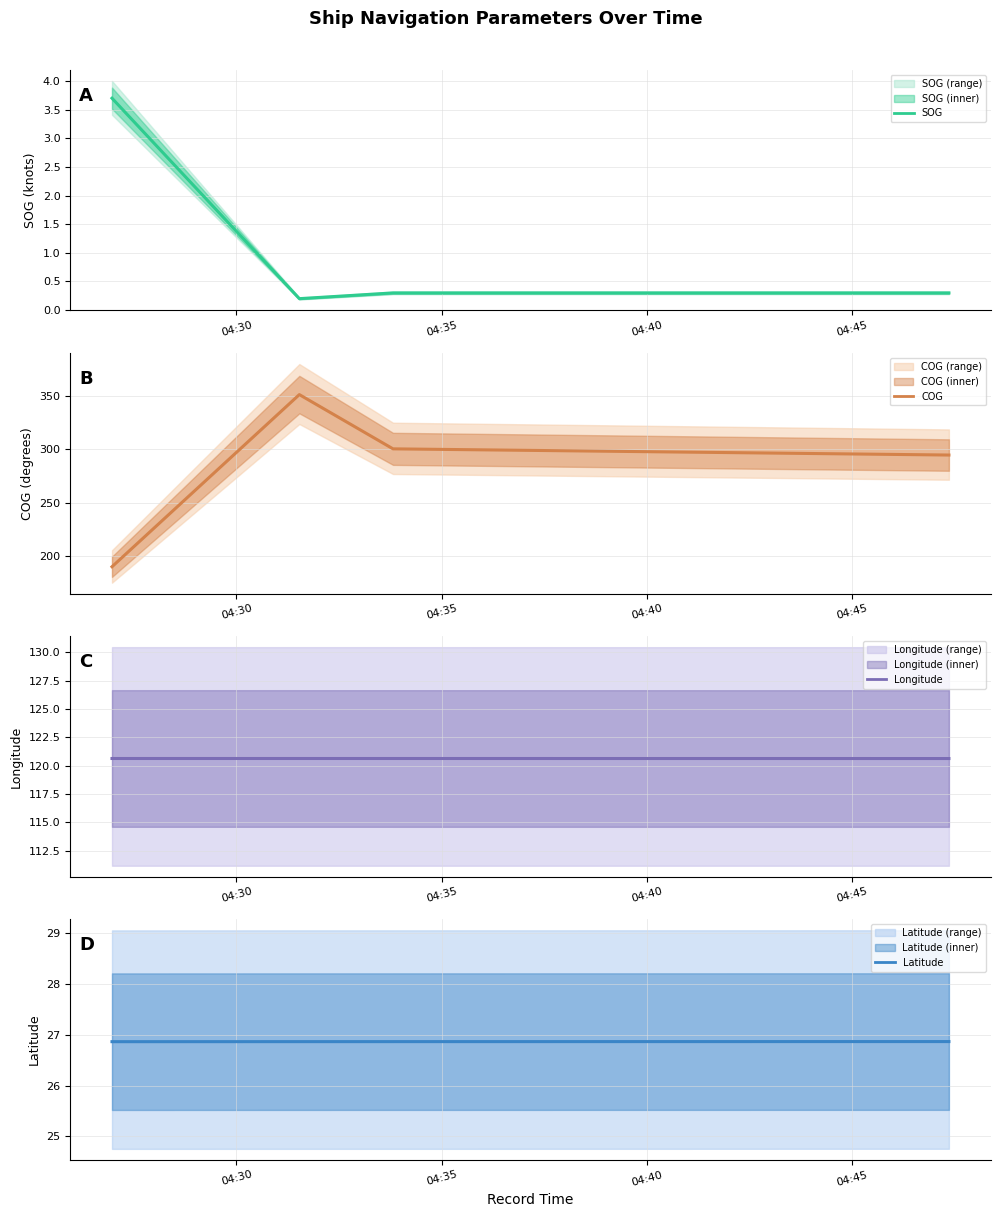

The value of SOG at 04:40 is 0.3. True or false?

True